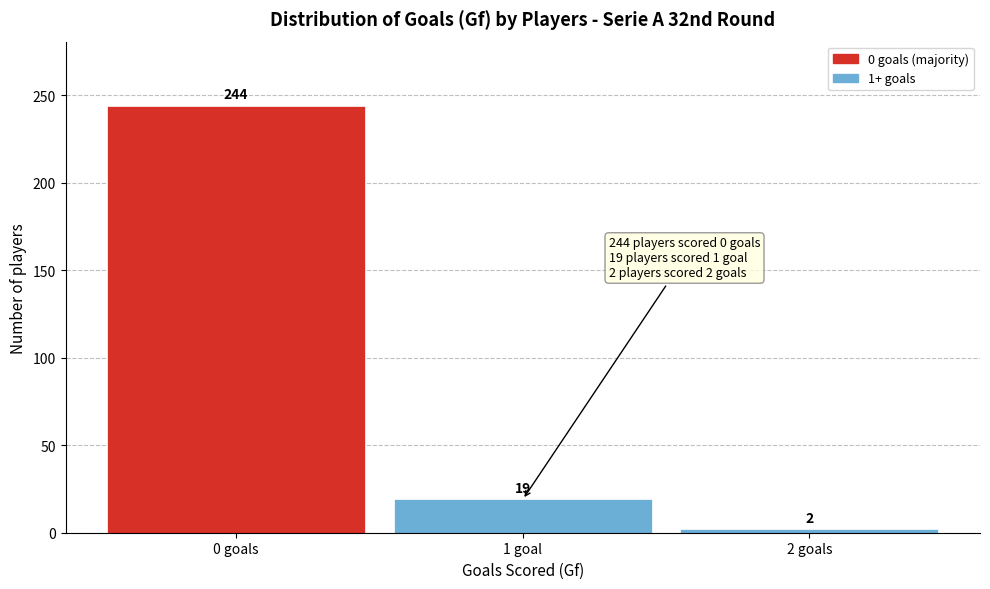

Reading left to right, transcribe all the data shown in this chart.

244	19	2